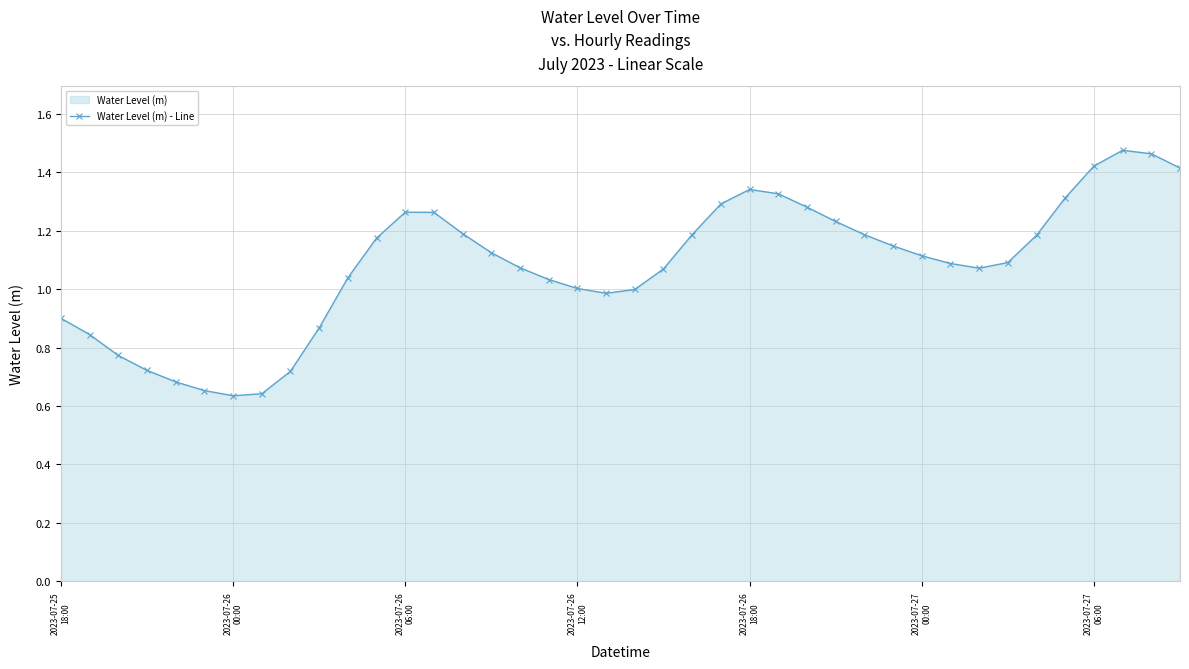

How many interior local peaks (higher than both neighbors) does the data have?

3